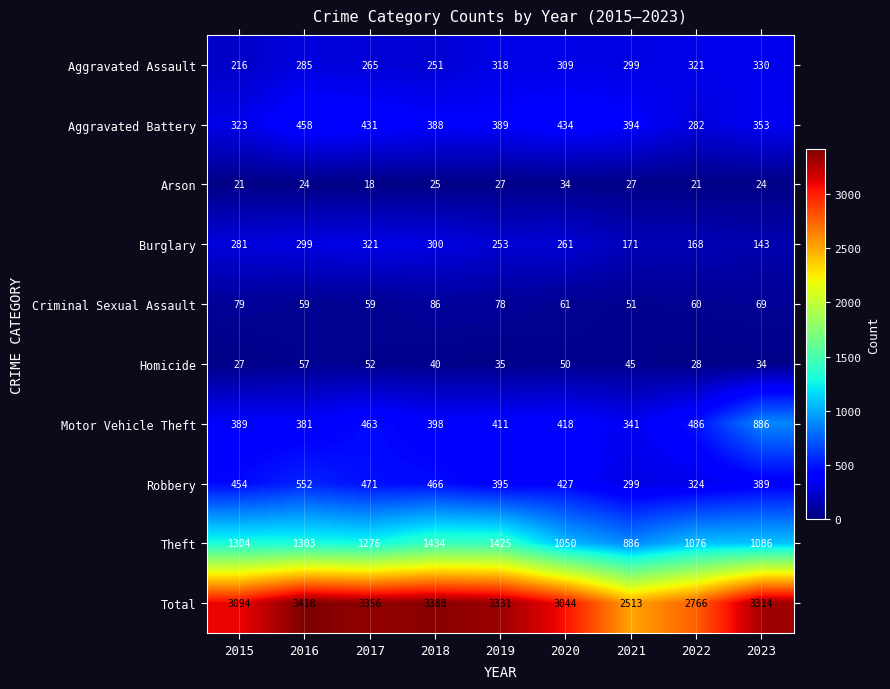

What is the sum of the Total values at 2022 and 2021?

5279